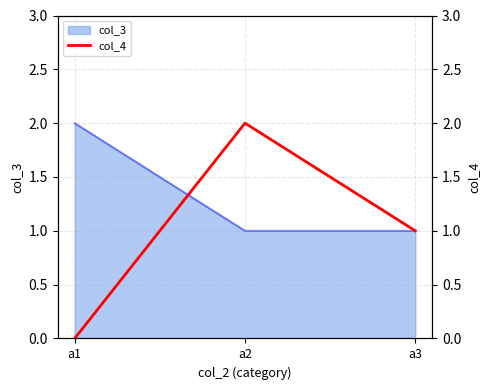

Does the chart display data point markers on the line(s)?

No